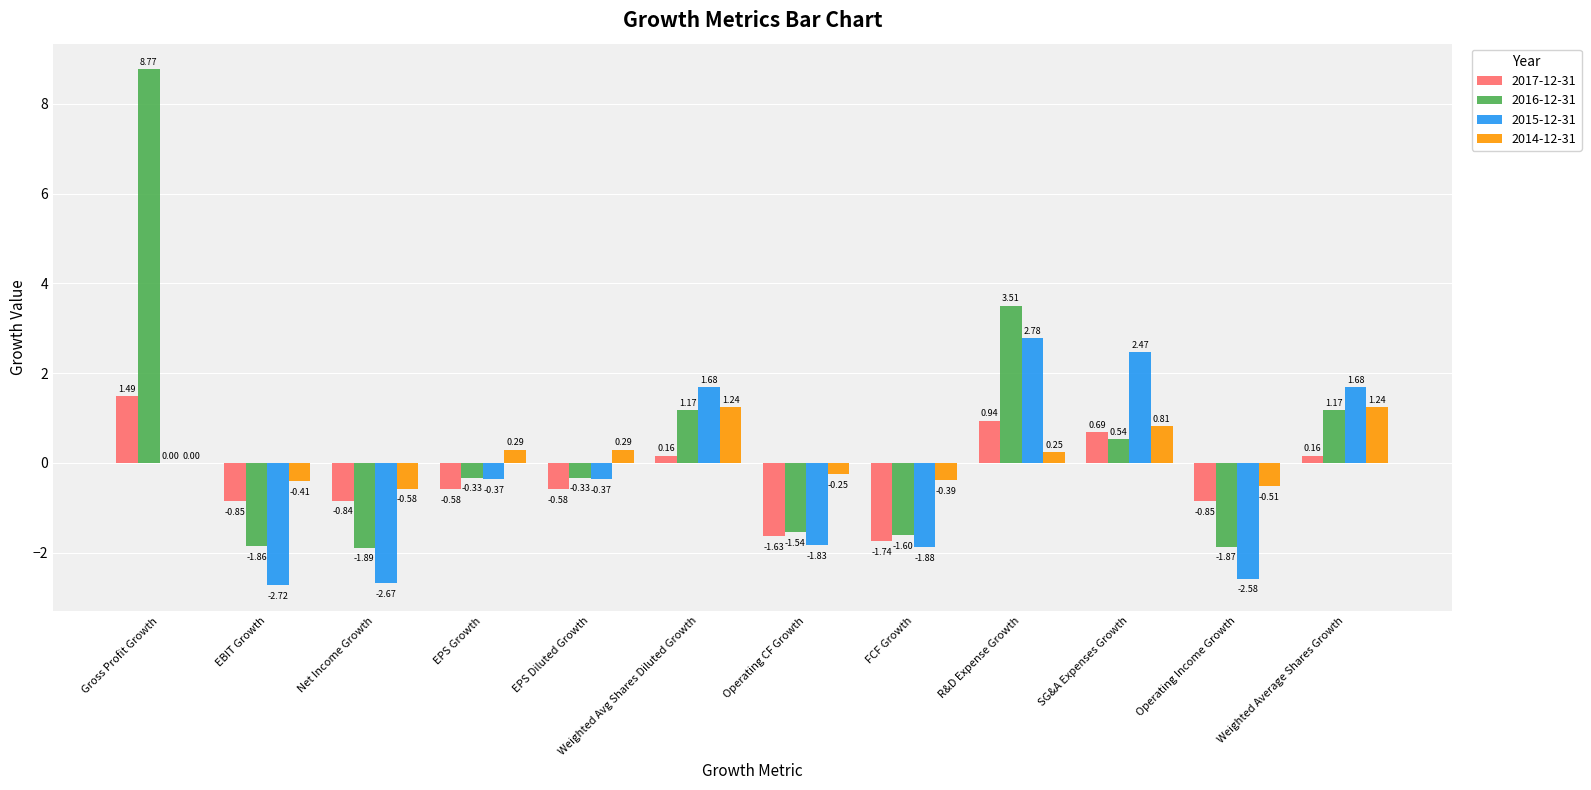

How many values in 2016-12-31 are above zero?

5